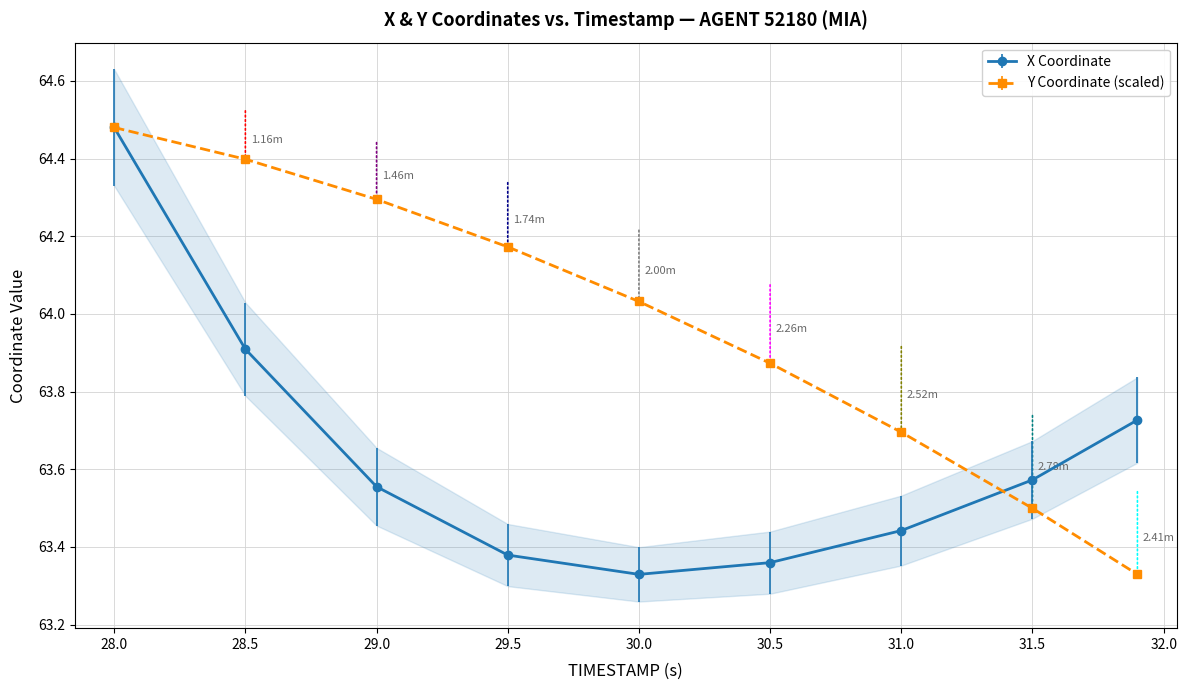

True or false: Y has a value of 63.9 at 30.5.

True